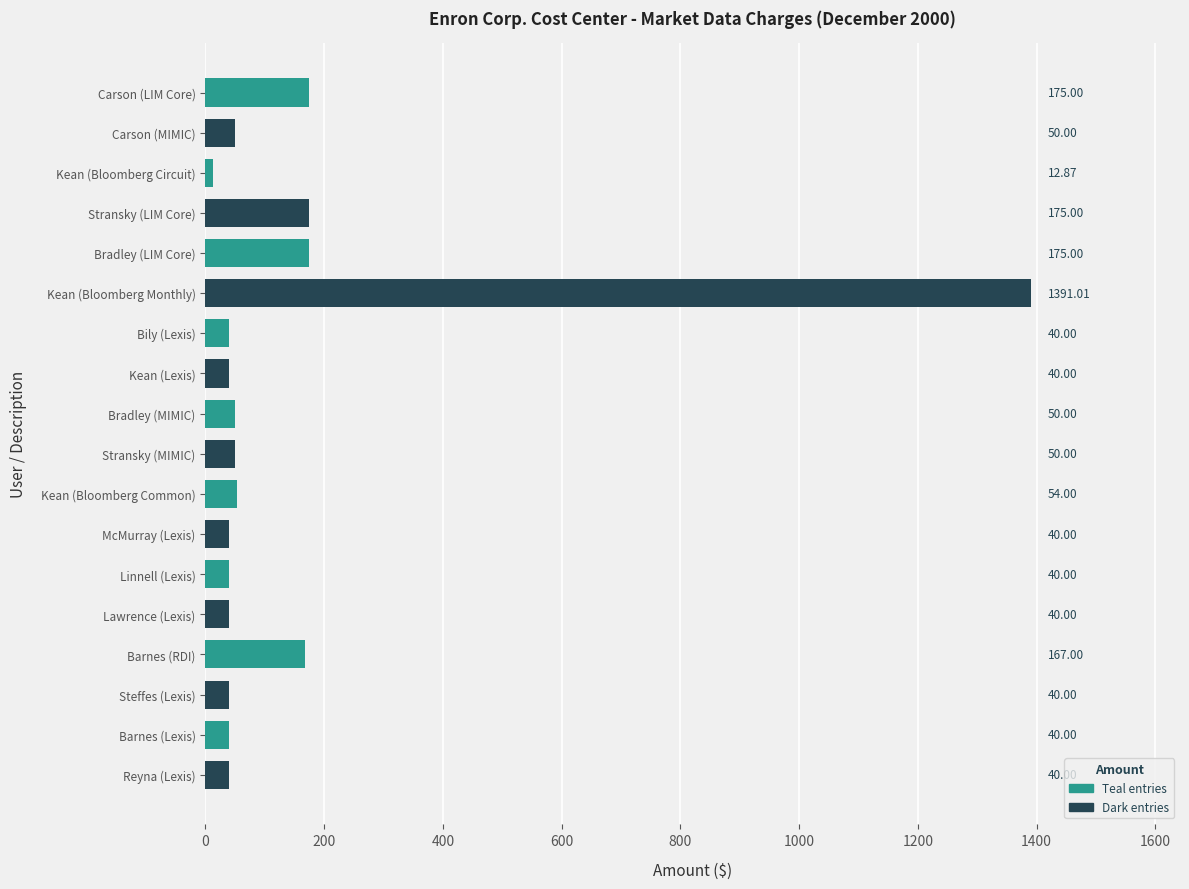

Which category has the highest value across all series?

Kean (Bloomberg Monthly)